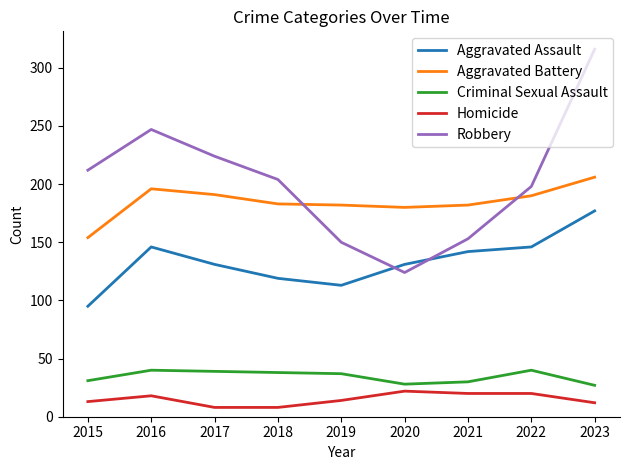

At which category does the chart reach its peak across all series?

2023